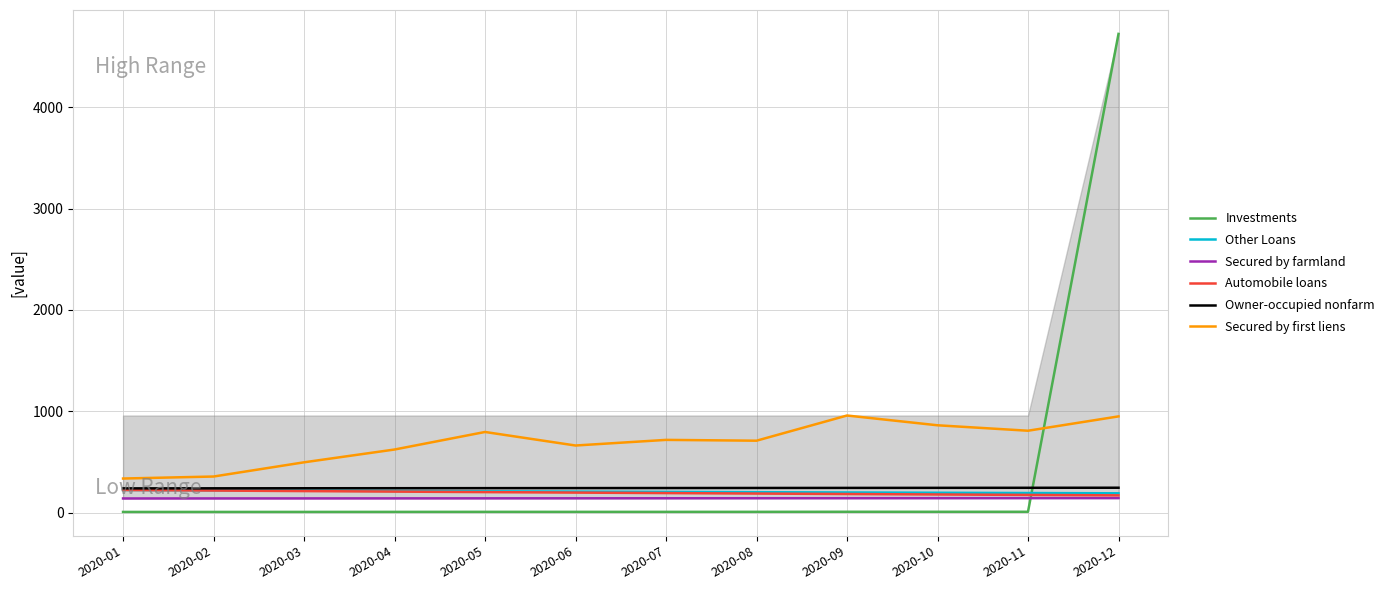

Which series has the largest total across all categories?

Secured by first liens